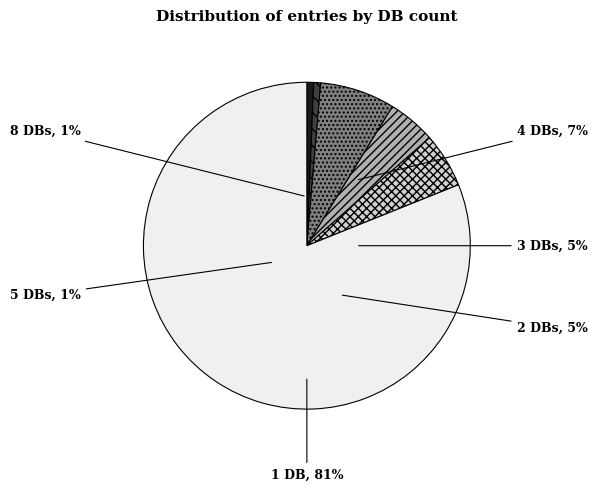

Rank the categories by value from highest to lowest.

db_count_1, db_count_4, db_count_2, db_count_3, db_count_8, db_count_5